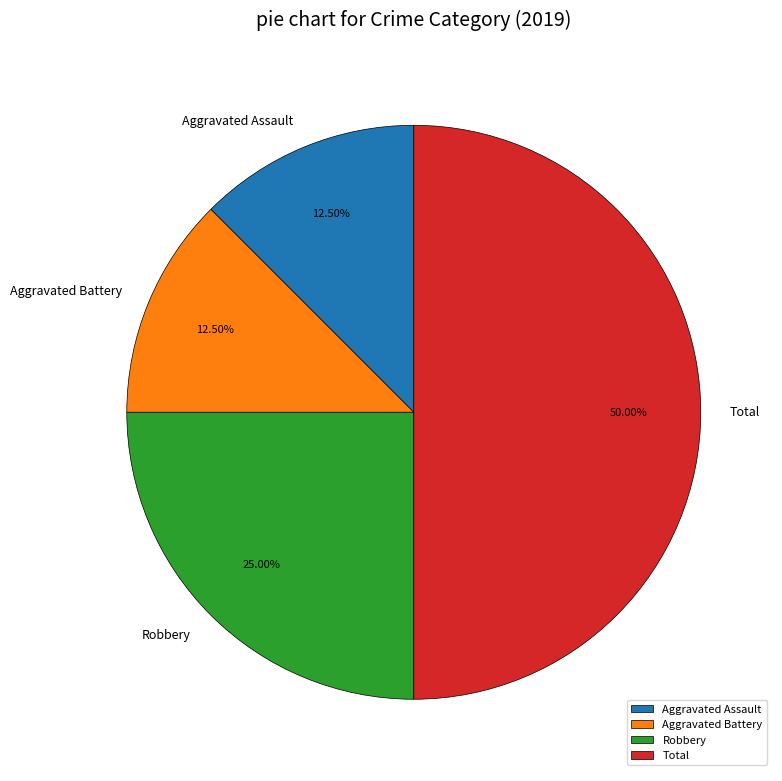

Is it true that Robbery is 25% of the pie?

True